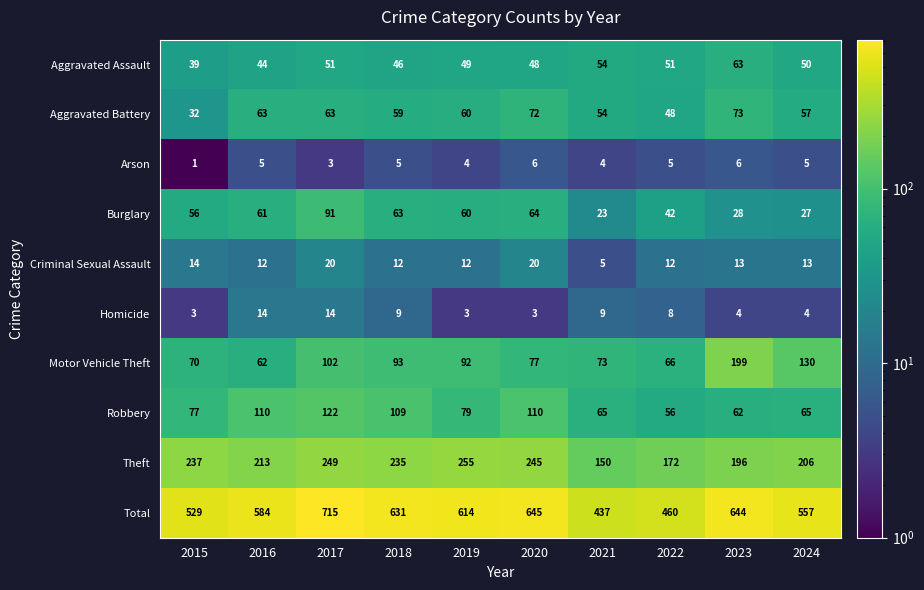

Read the Aggravated Assault value at 2021.

54